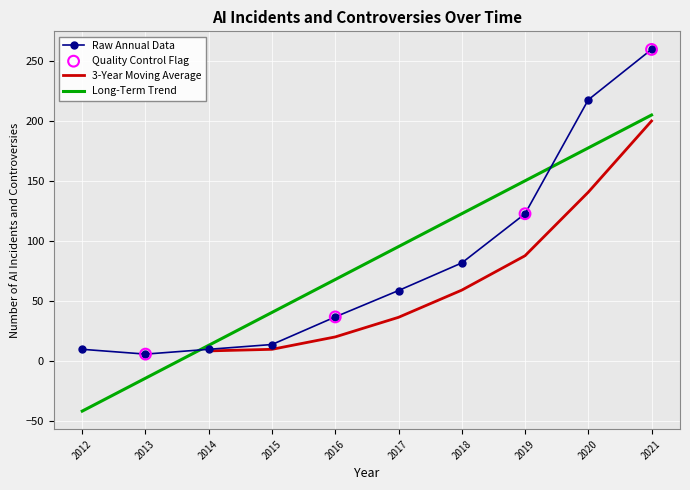

What is the ratio of the value at 2017 to the value at 2014?

5.9